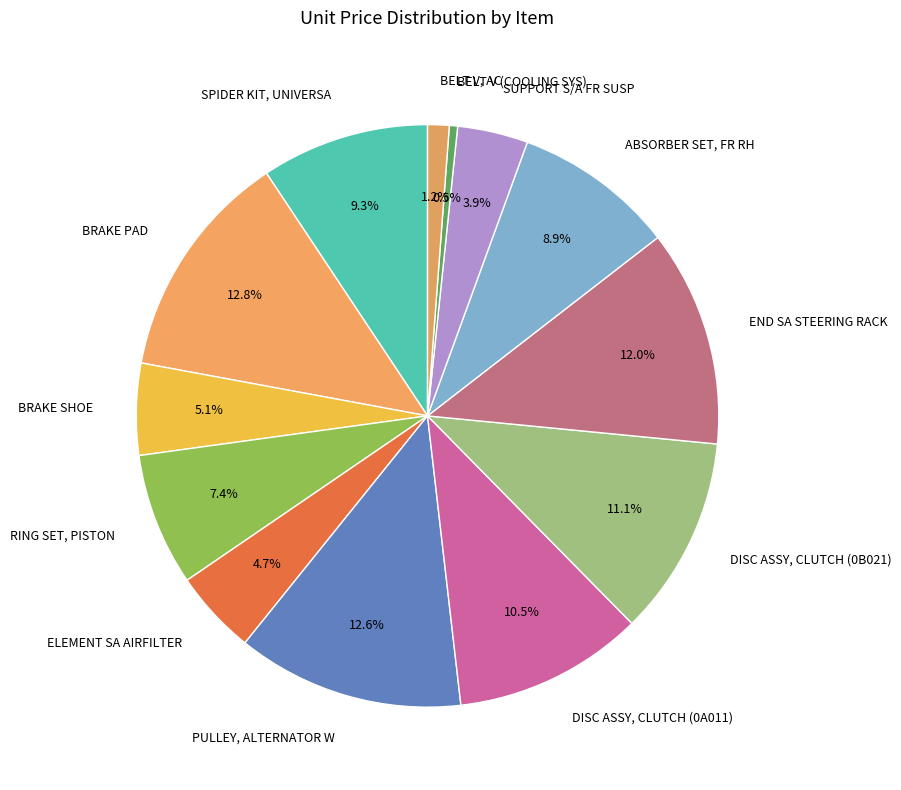

What percentage do RING SET, PISTON and PULLEY, ALTERNATOR W together represent?

20.0%